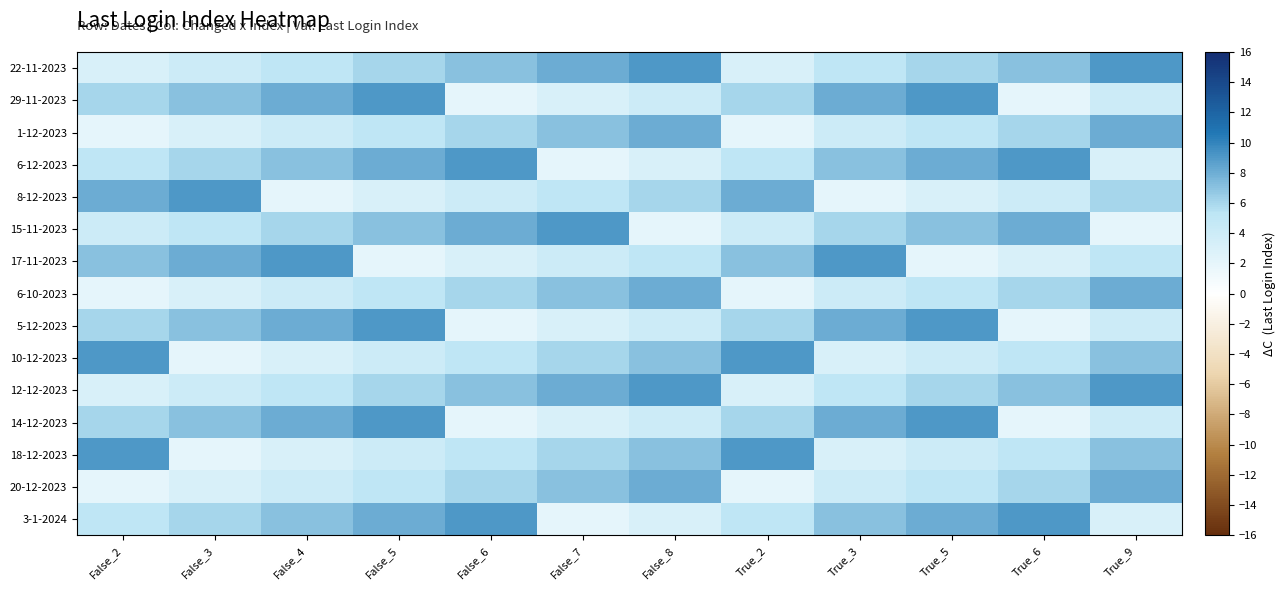

At which category is the sum across all series the highest?

False_5